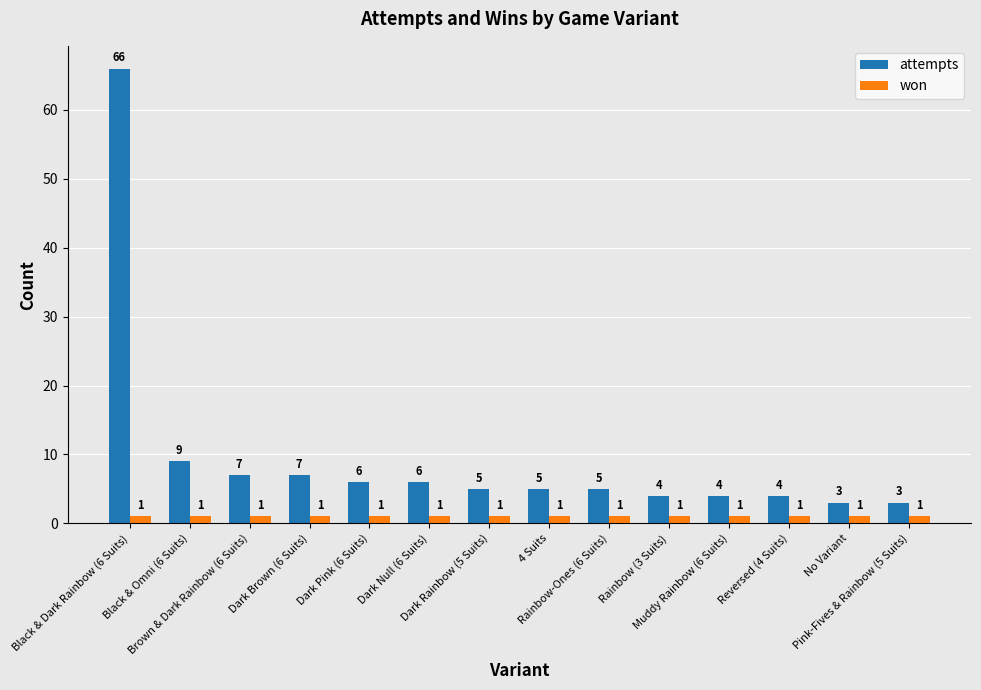

The value of won at 4 Suits is 1. True or false?

True